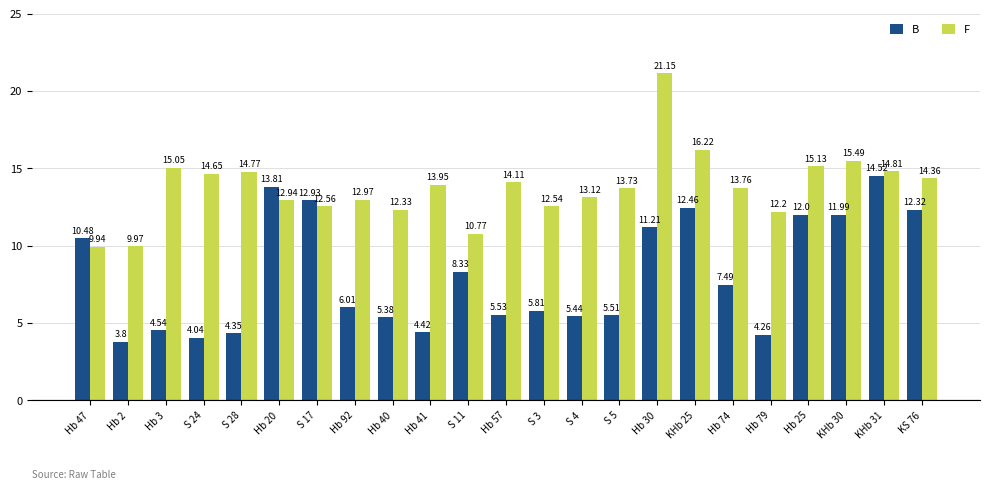

What is the spread (max minus min) of values at Hb 79?

7.9